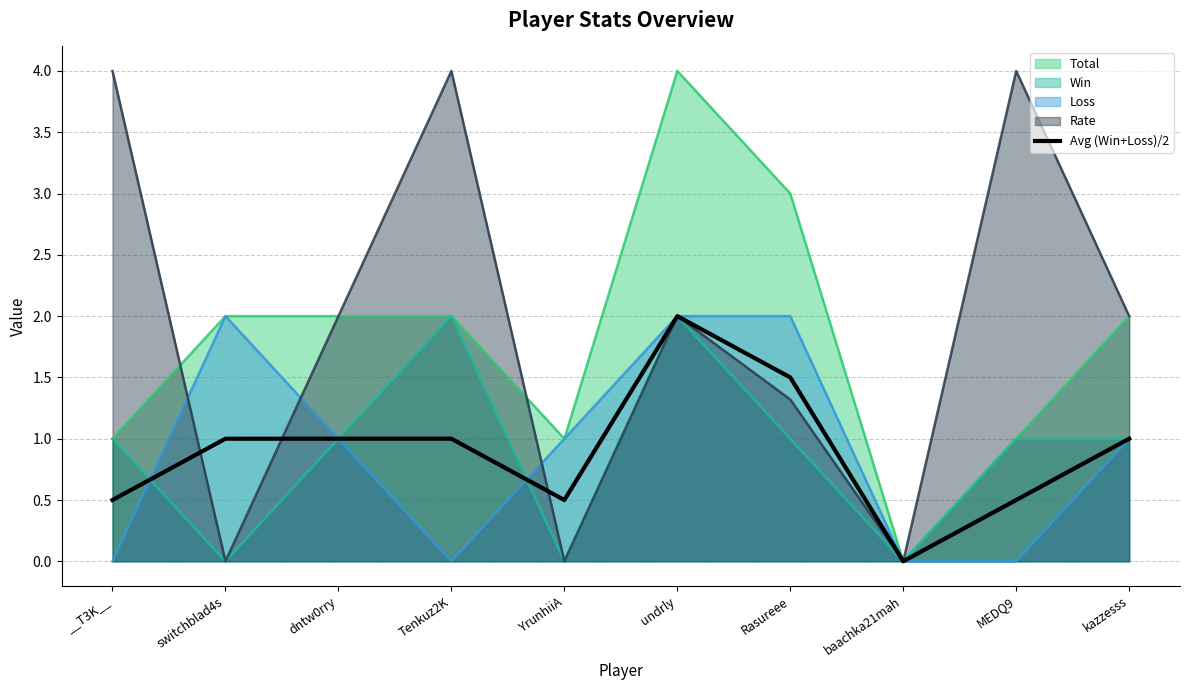

What is the maximum value for Rate?

4.0